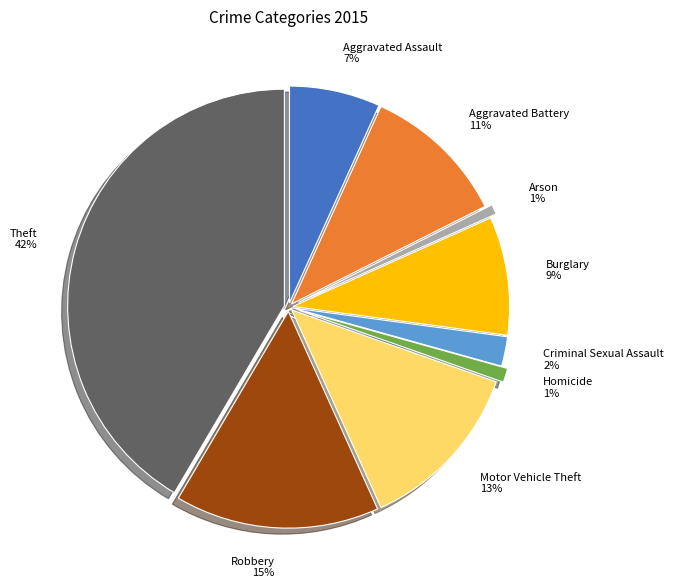

What is the largest slice in the pie chart?

Theft